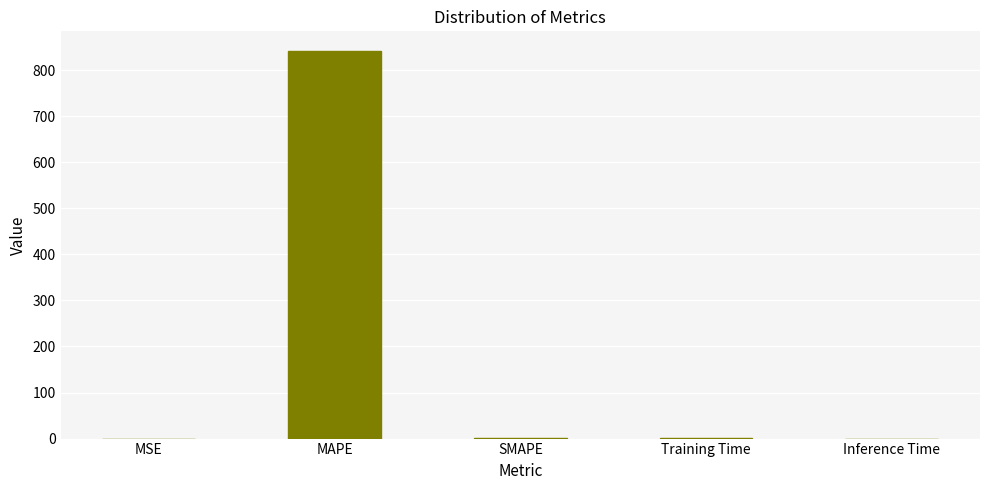

What is the sum of all values?

846.0